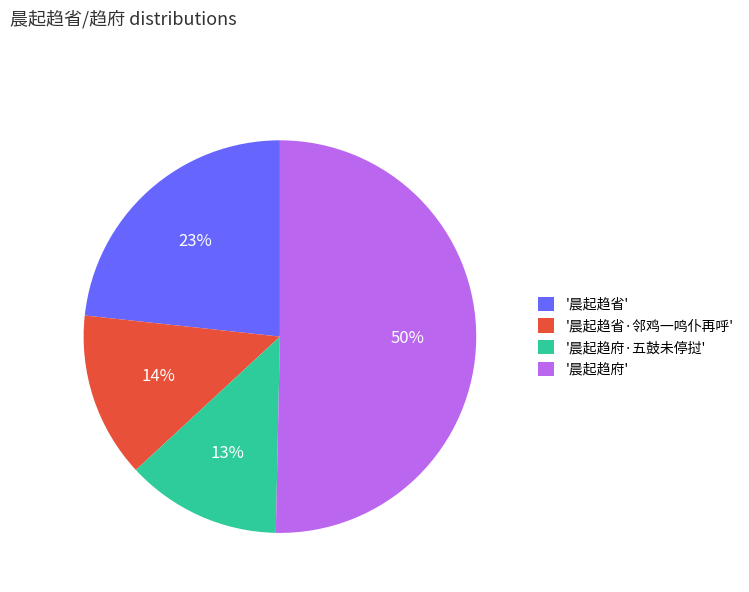

Which has a higher value, '晨起趋省' or '晨起趋府·五鼓未停挝'?

'晨起趋省'